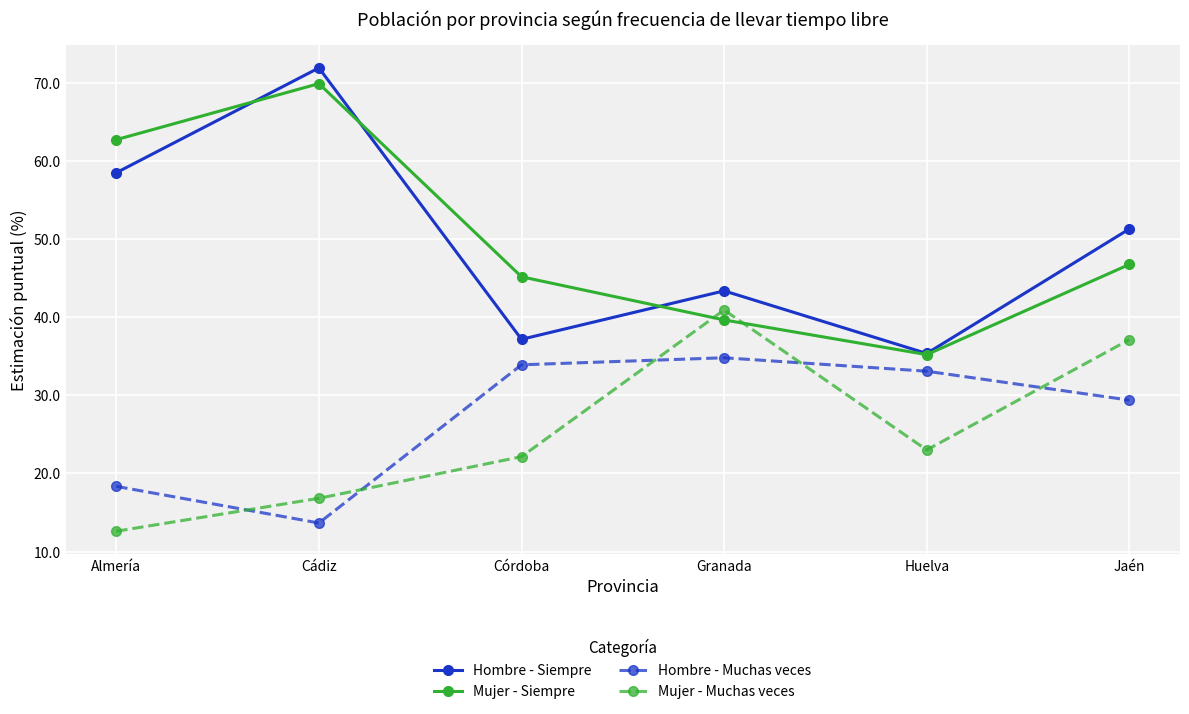

What is the label of the 5th point from the left?

Huelva